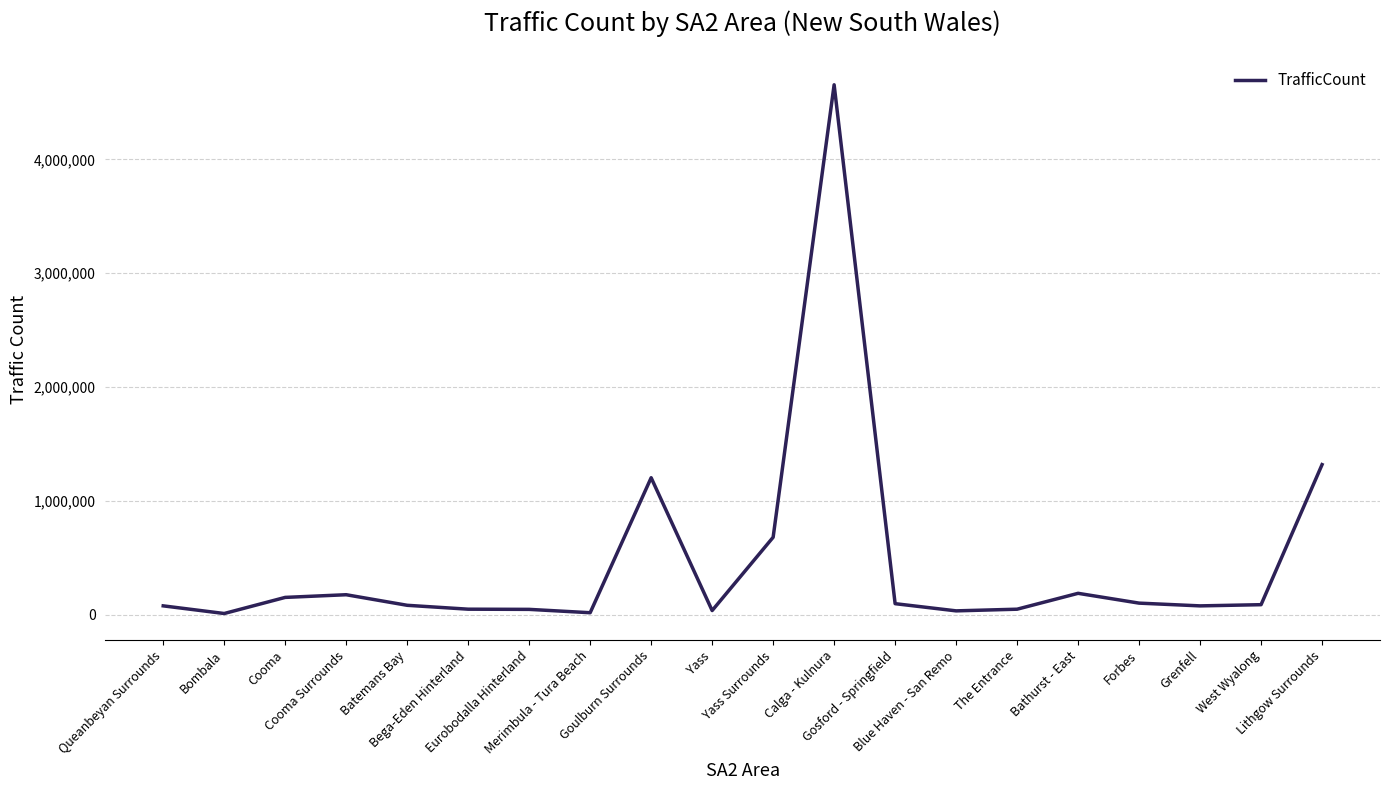

How many values are below 88300?

10